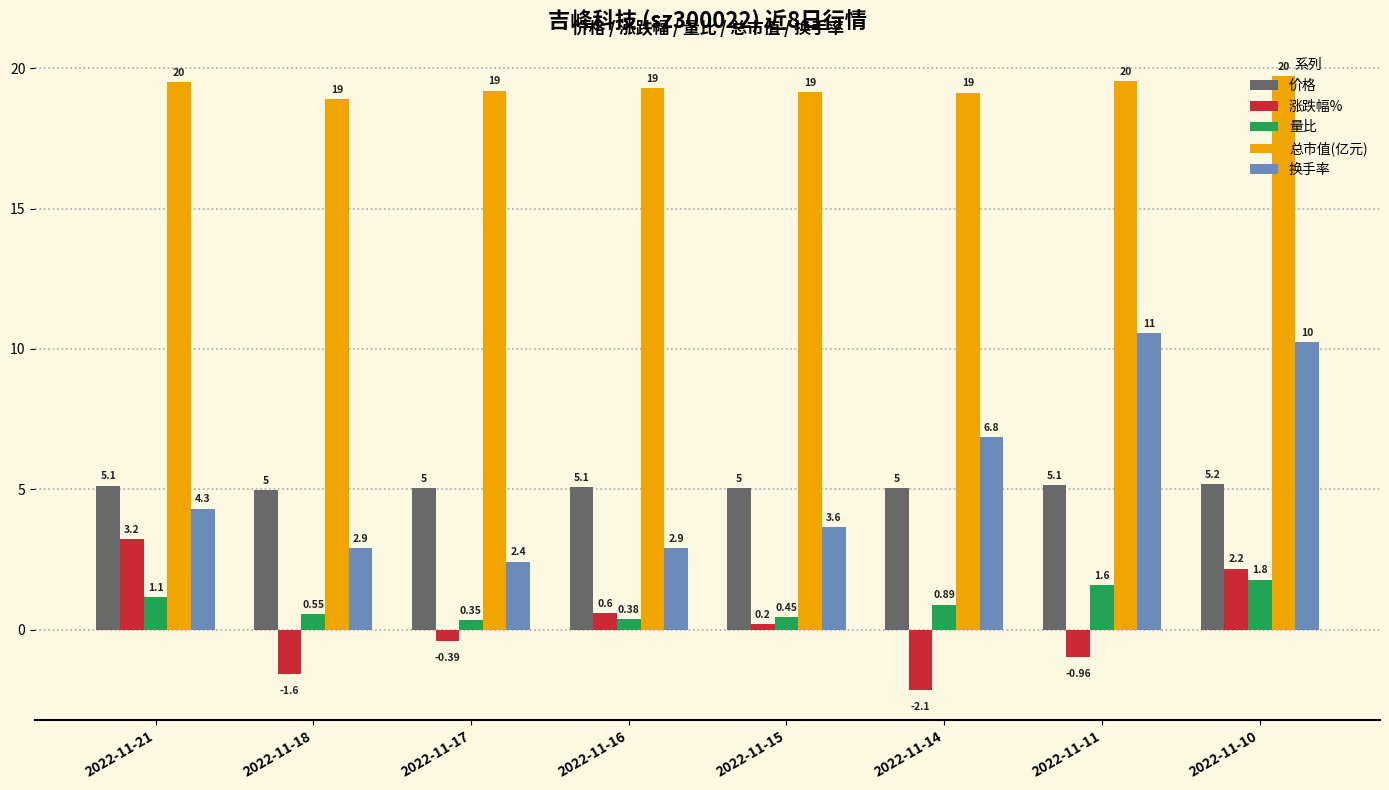

How many values in the 涨跌幅% series exceed 0?

4